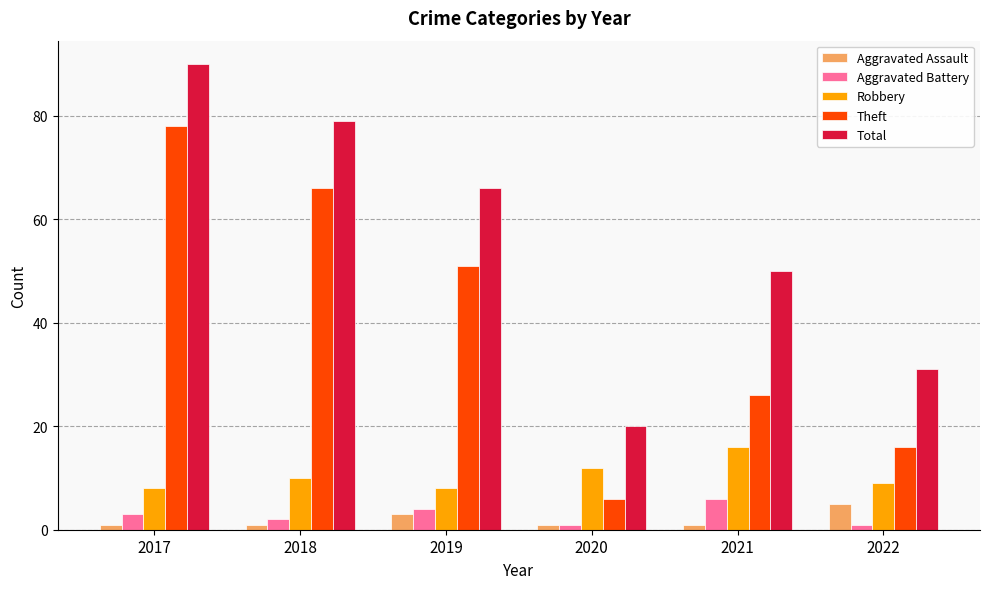

What is the lowest value of the Aggravated Battery series?

1